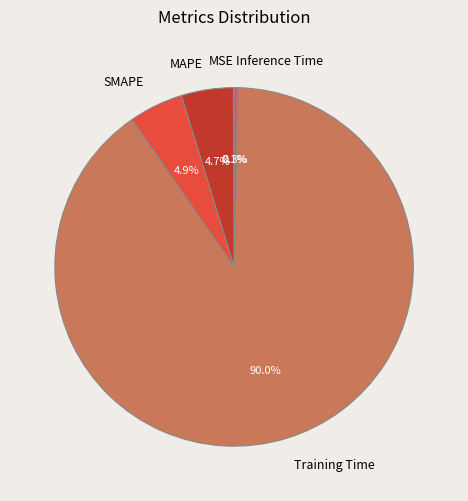

Between Inference Time and SMAPE, which is larger?

SMAPE